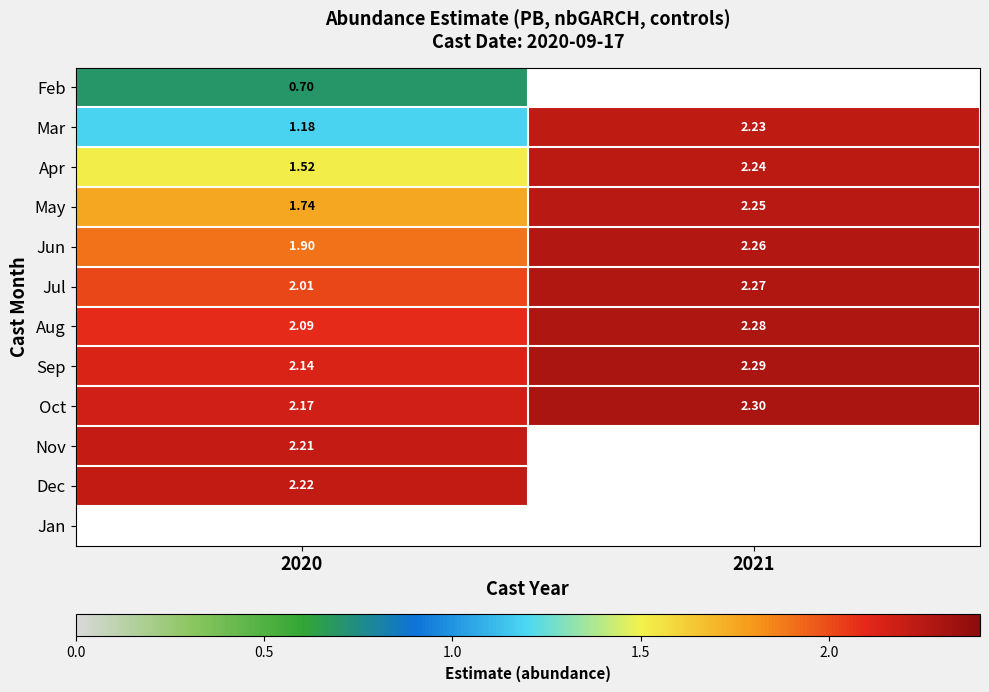

Is the value of Feb at 2020 greater than the value of Jul at 2020?

No